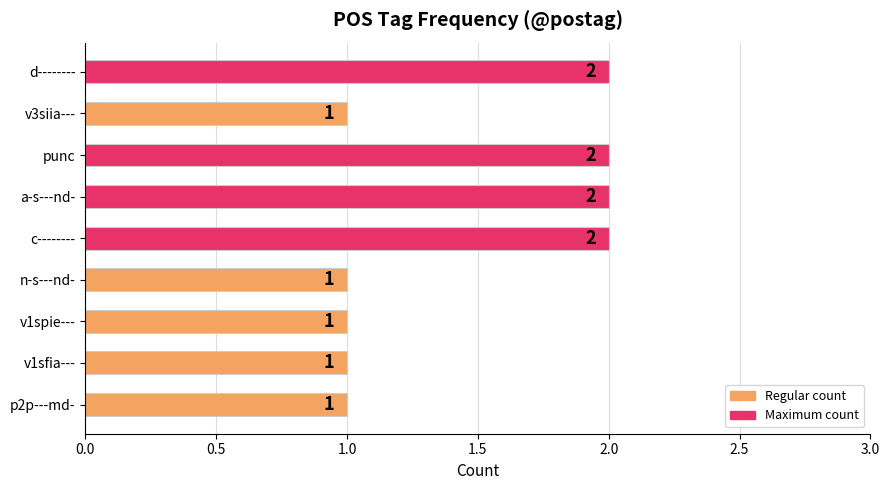

What position from the top is c--------?

5